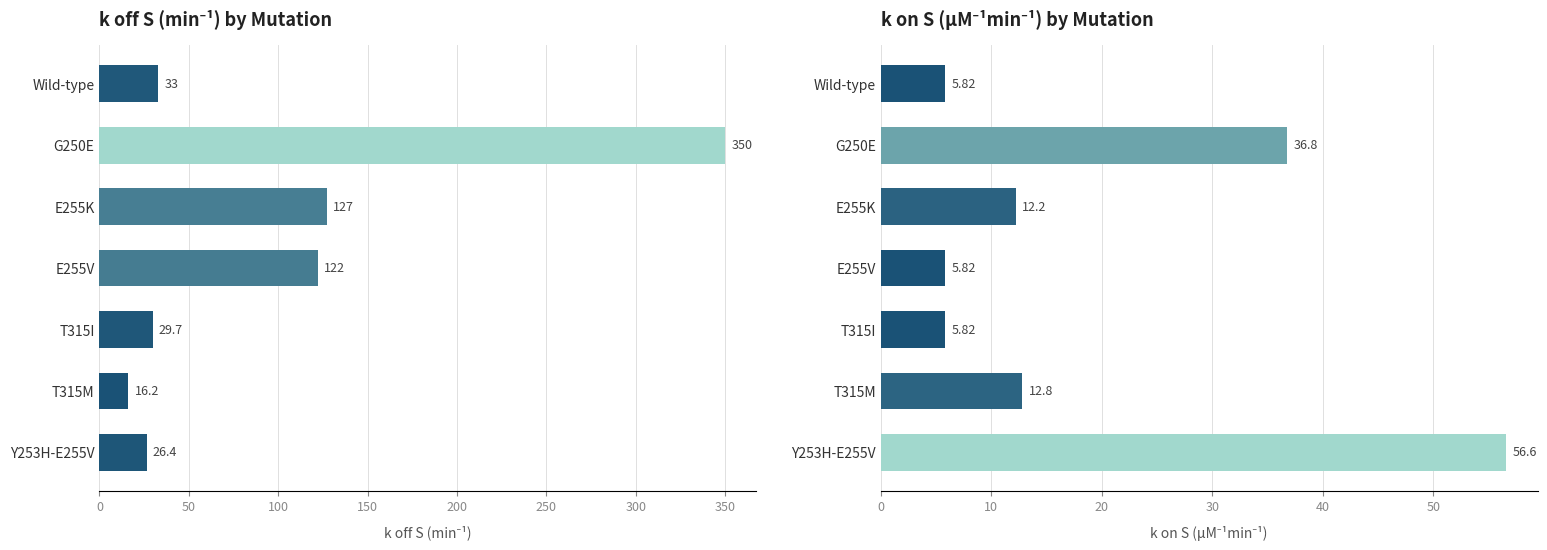

How many groups of bars are there?

7